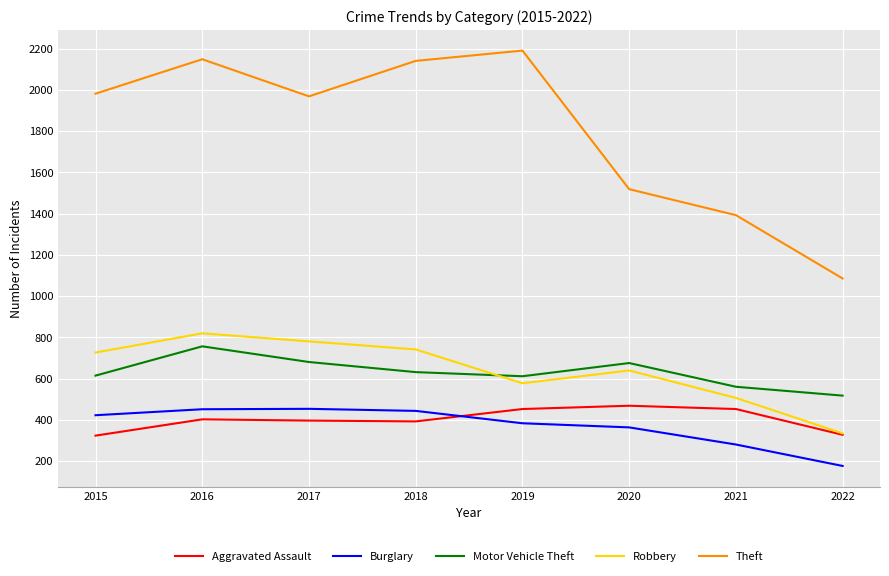

Which category has the lowest value across all series?

2022